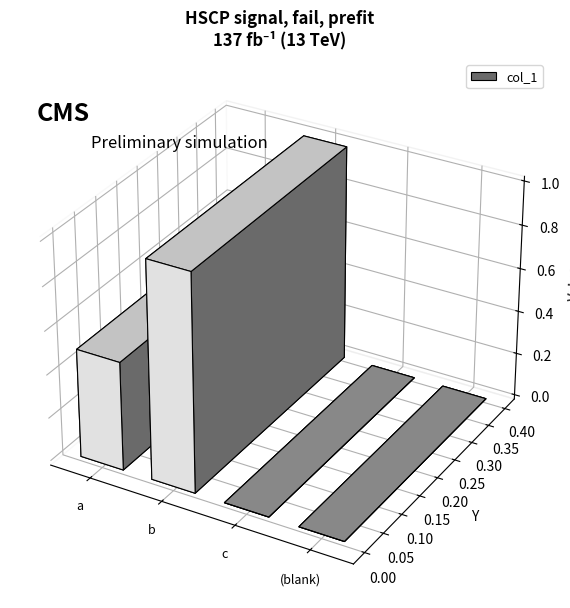

What value does the data have at b?

1.0